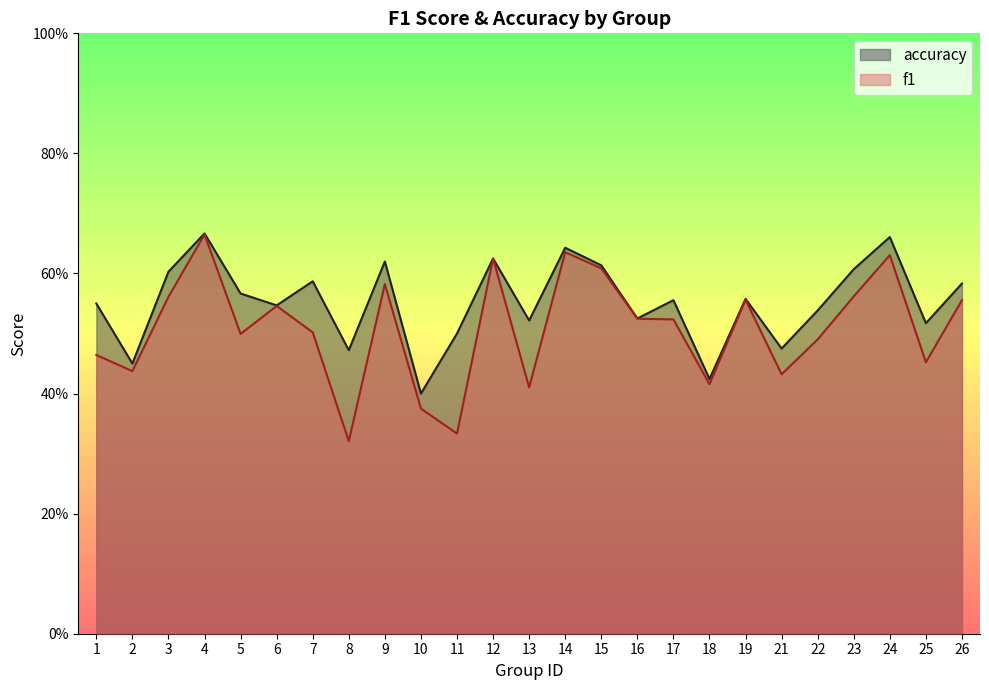

At which category does the chart reach its peak across all series?

4